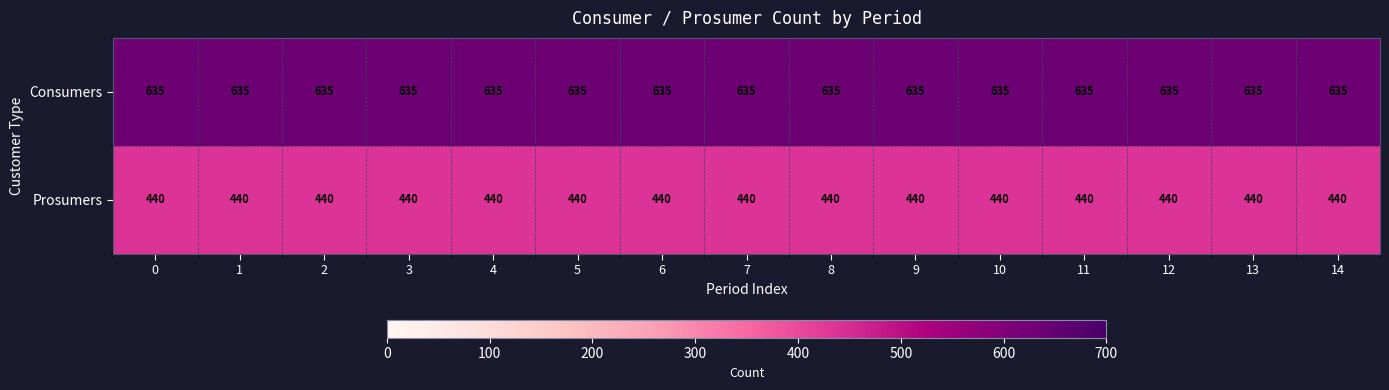

List the series in order of their peak value, lowest first.

Prosumers, Consumers